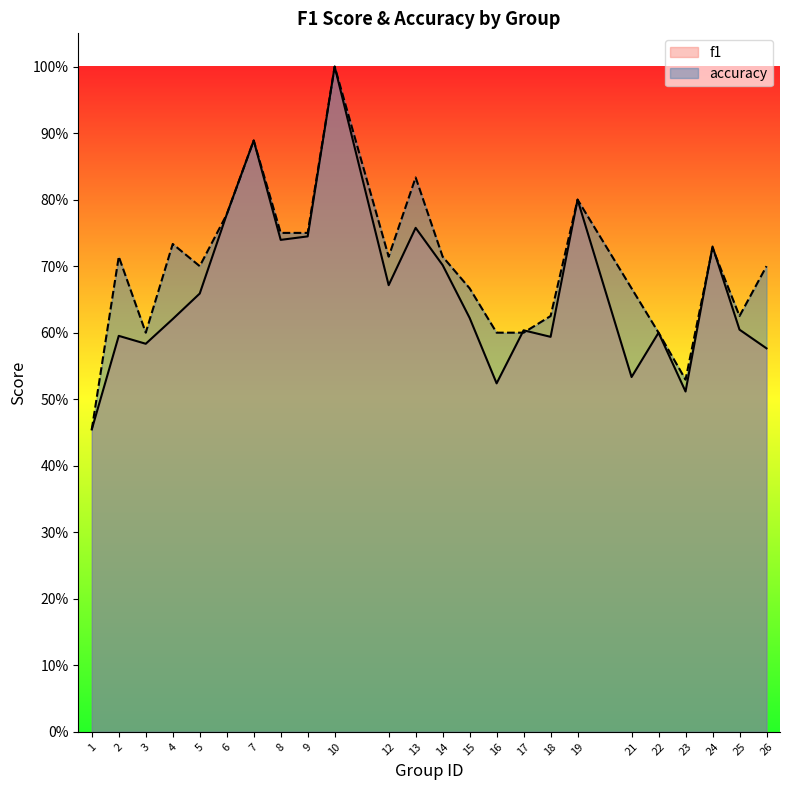

At which category does accuracy reach its first local peak?

2